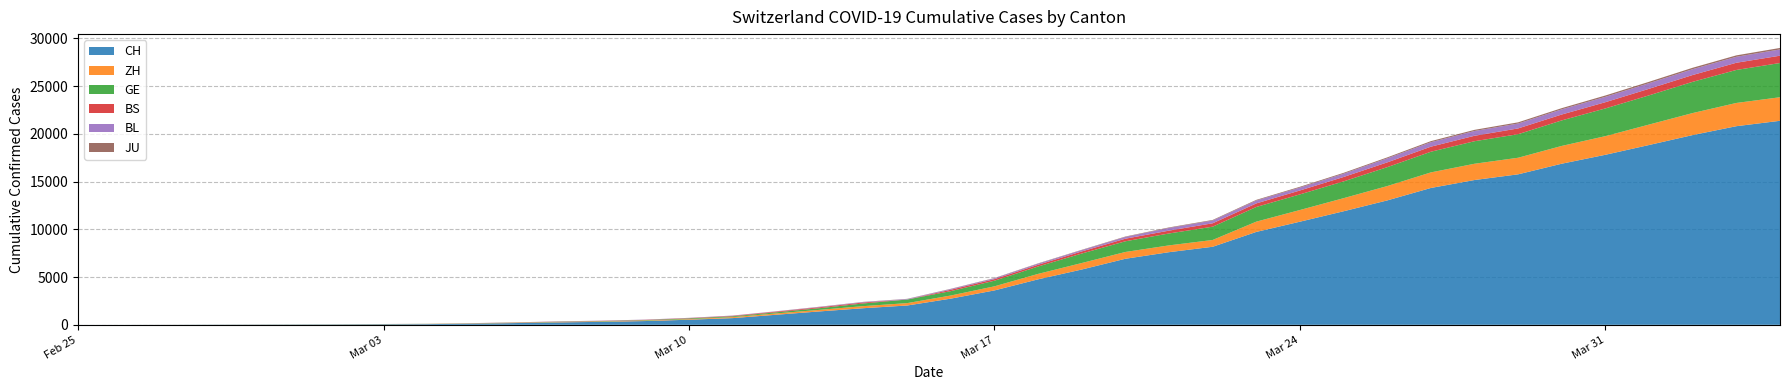

True or false: JU and BL cross at least once.

False